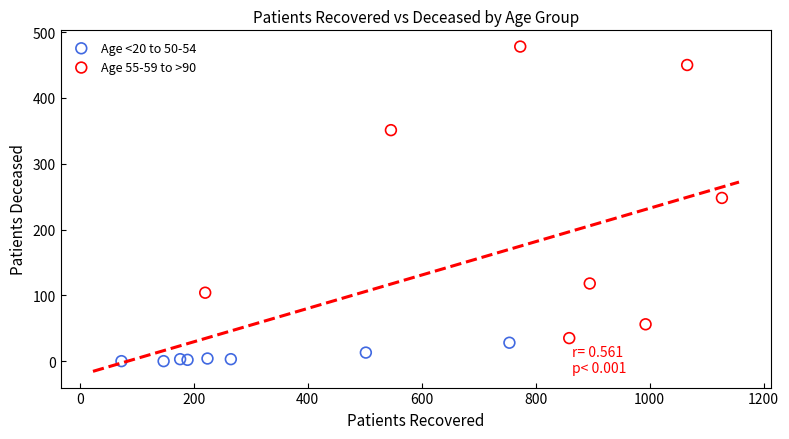

Which series reaches the maximum Y coordinate?

Age 55-59 to >90